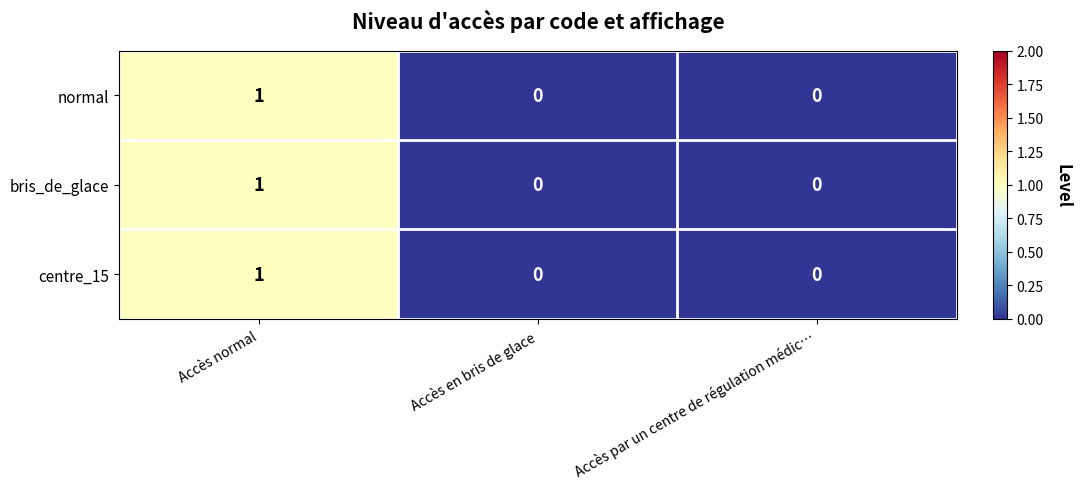

How many bris_de_glace values are between 0 and 1?

3